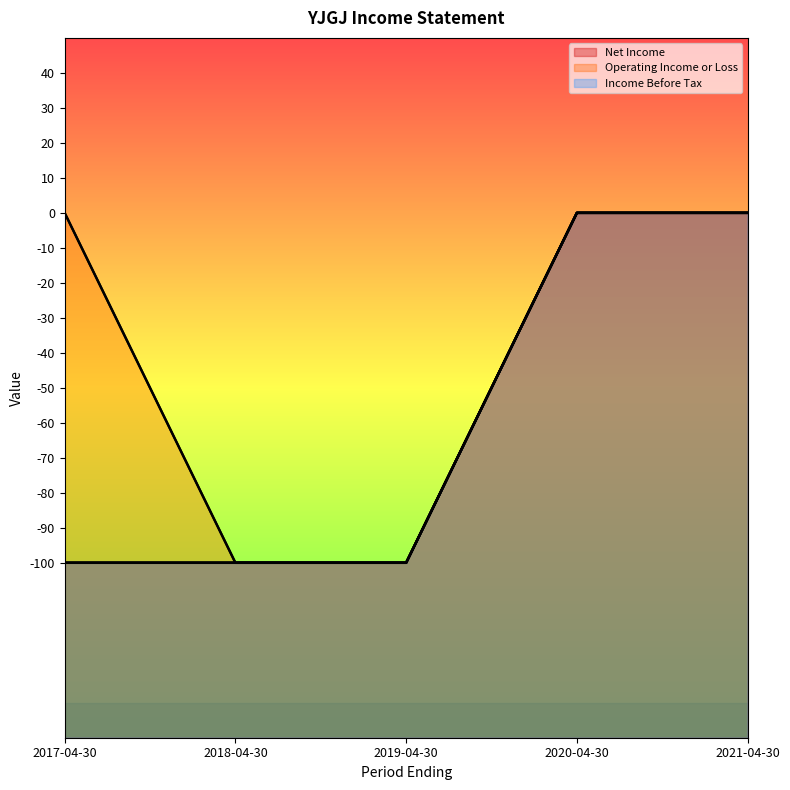

How many values in the Operating Income or Loss series are below 0?

2